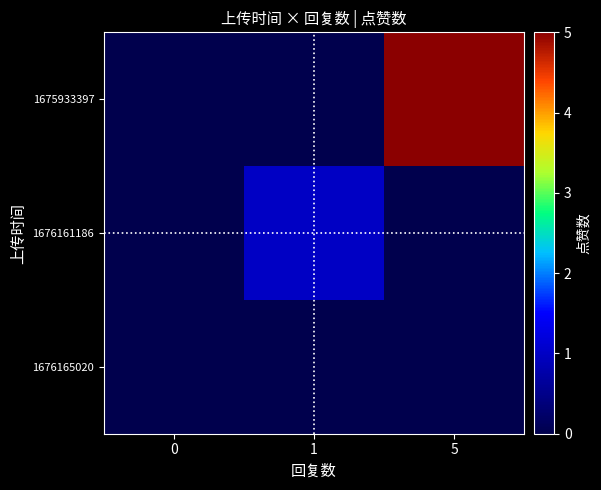

Reading left to right, what are all the values shown in this chart?

1676165020: 0=0	1=0	5=0
1676161186: 0=0	1=1	5=0
1675933397: 0=0	1=0	5=5